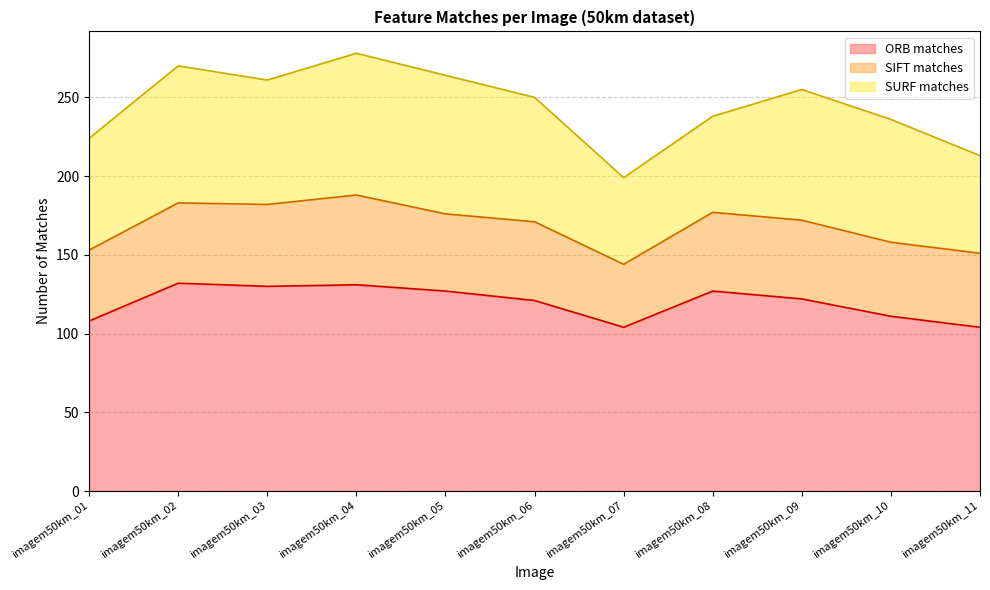

What is the spread (max minus min) of values at imagem50km_11?

57